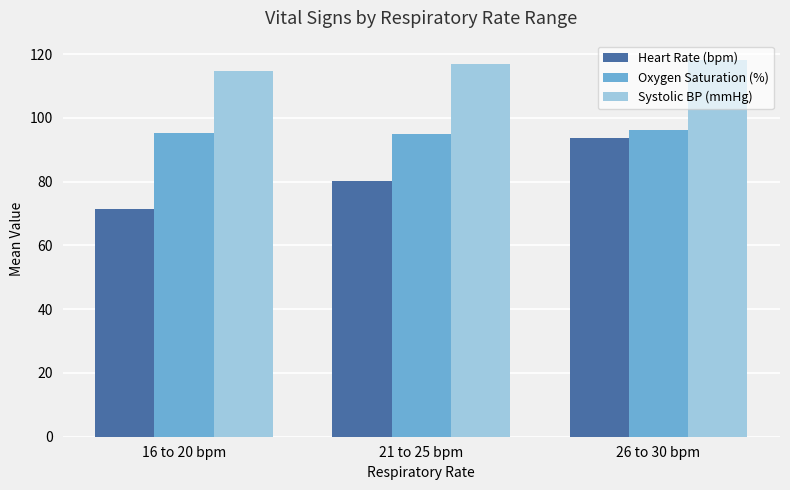

The value of Oxygen Saturation (%) at 26 to 30 bpm is 41.6. True or false?

False